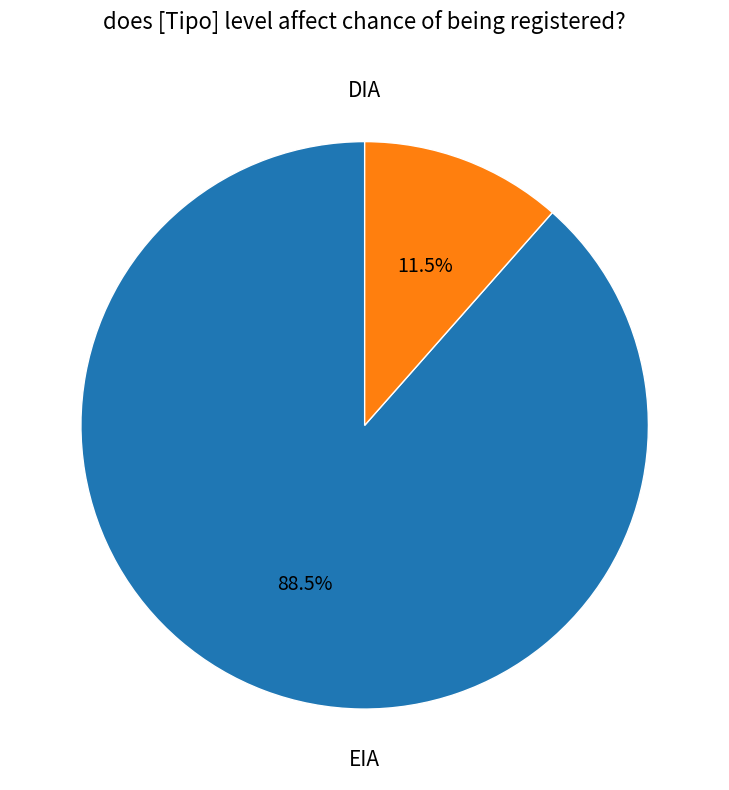

Is it true that EIA is 12% of the pie?

True